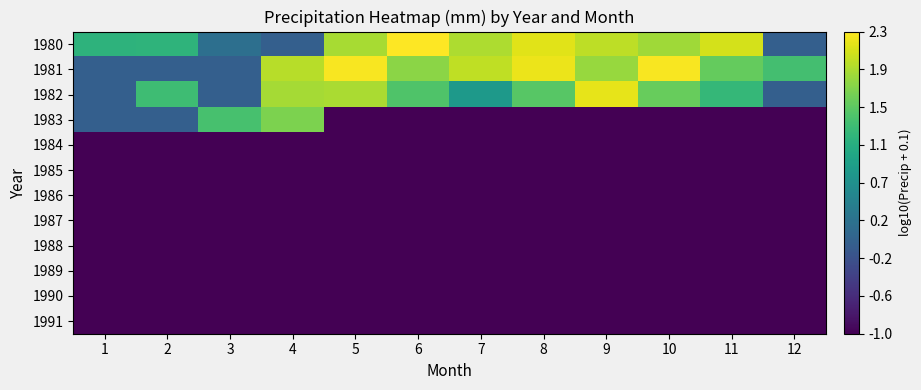

At how many categories does at least one series exceed 1?

12